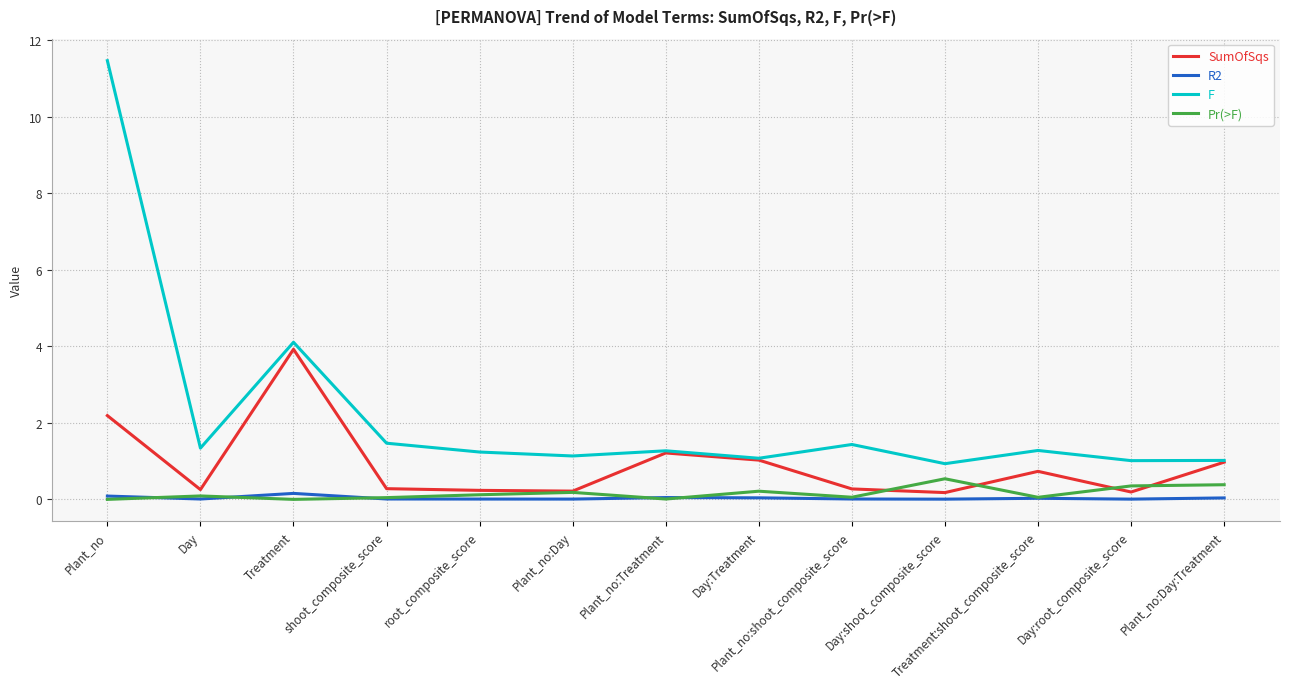

What is the sum of the SumOfSqs values at Plant_no:Day:Treatment and Day?

1.2